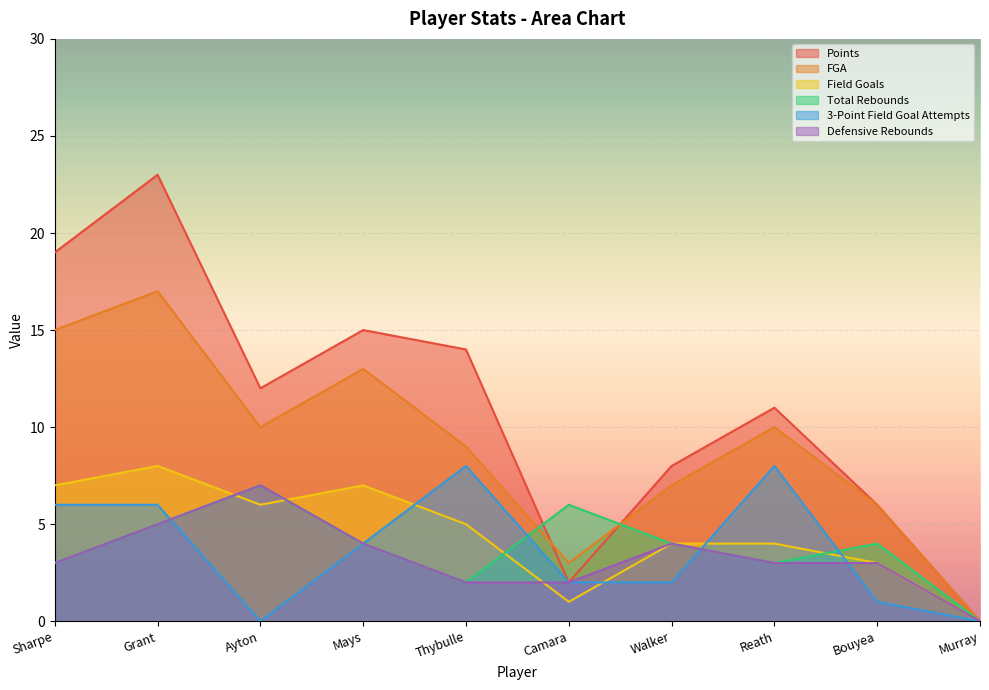

How many lines are shown in the chart?

6